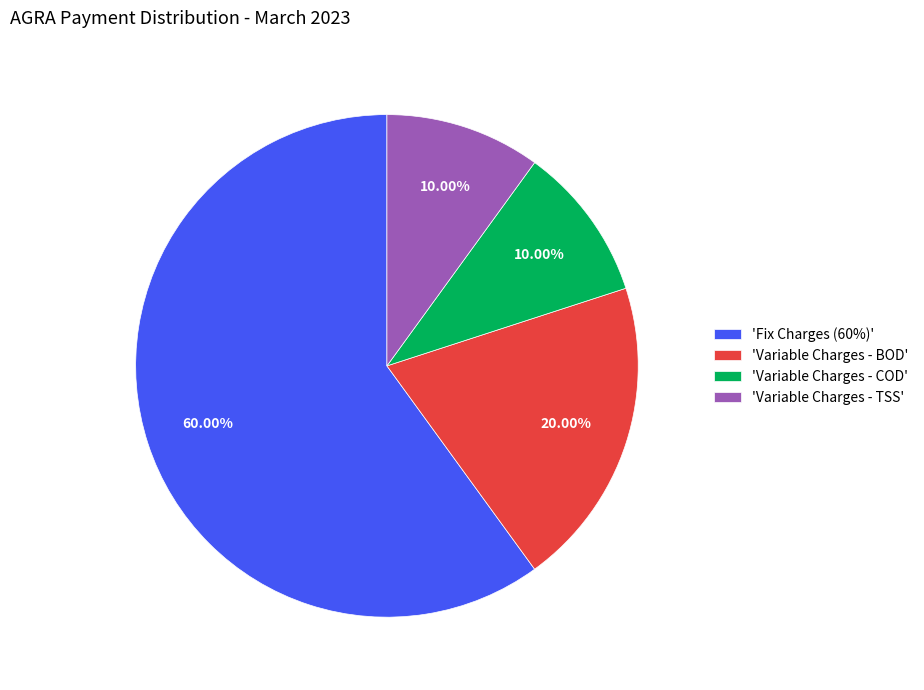

Count the number of slices in the pie.

4